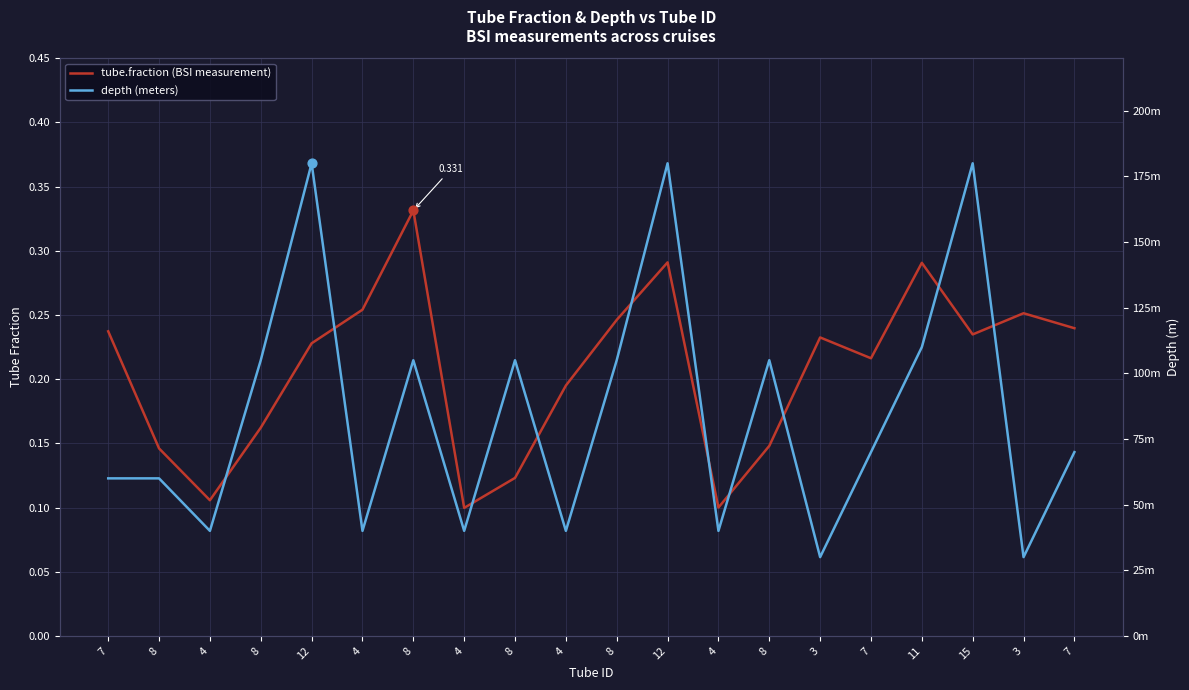

Which series has the largest Y range (max minus min)?

depth